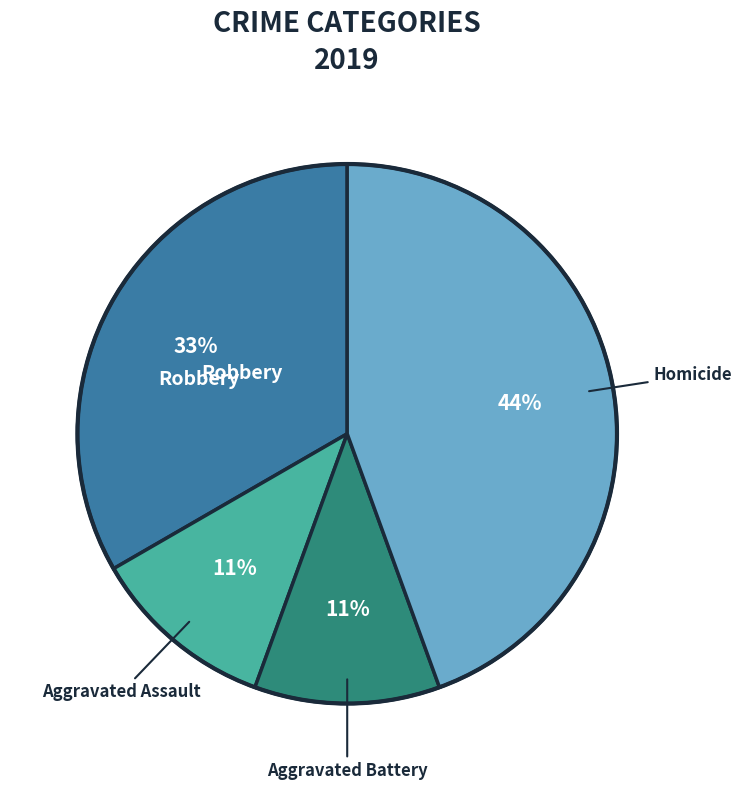

Does any single category account for the majority?

No